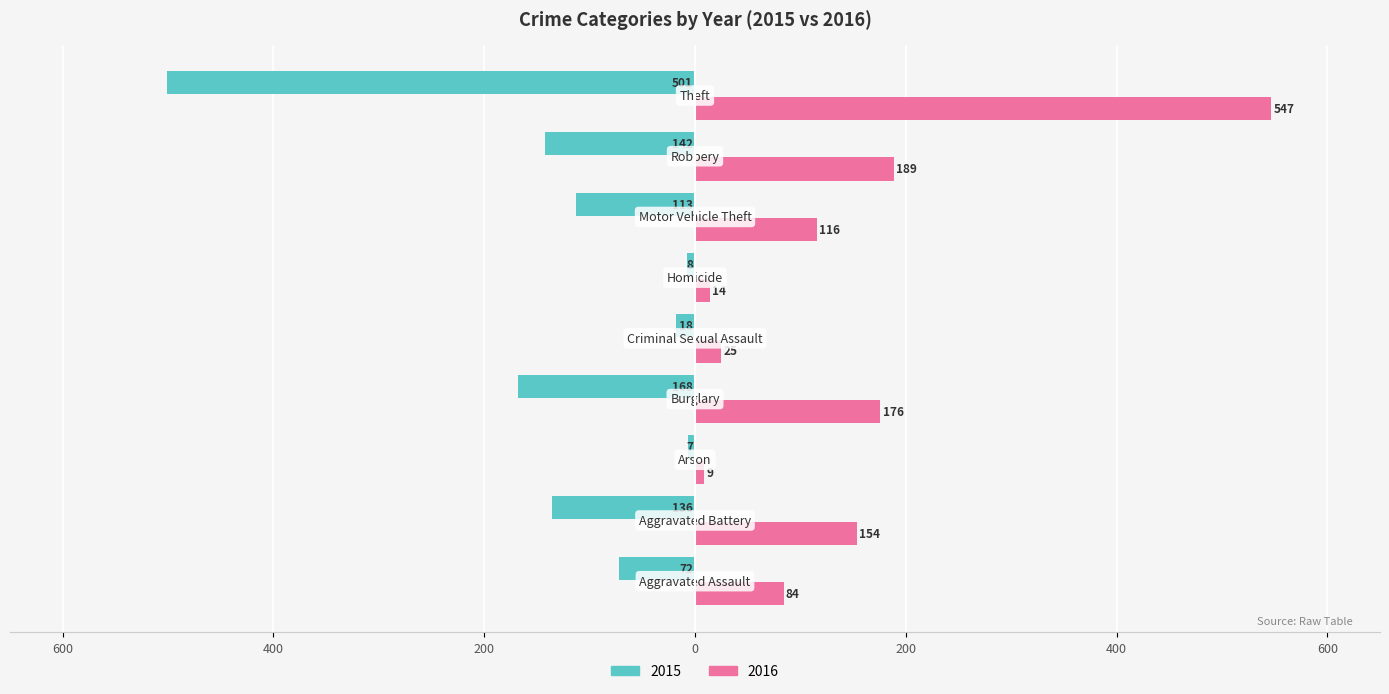

Reading left to right, extract all data points from this chart.

2015: Aggravated Assault=-72	Aggravated Battery=-136	Arson=-7	Burglary=-168	Criminal Sexual Assault=-18	Homicide=-8	Motor Vehicle Theft=-113	Robbery=-142	Theft=-501
2016: Aggravated Assault=84	Aggravated Battery=154	Arson=9	Burglary=176	Criminal Sexual Assault=25	Homicide=14	Motor Vehicle Theft=116	Robbery=189	Theft=547